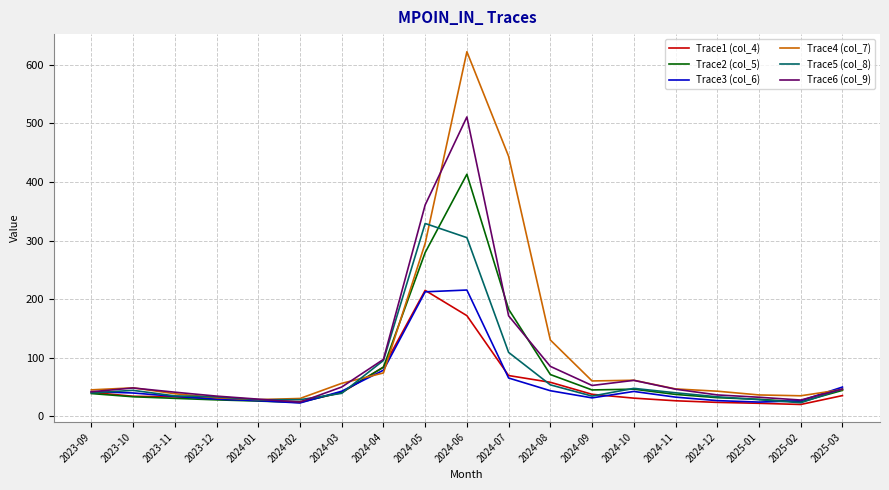

What is the minimum value shown in the chart?

20.3